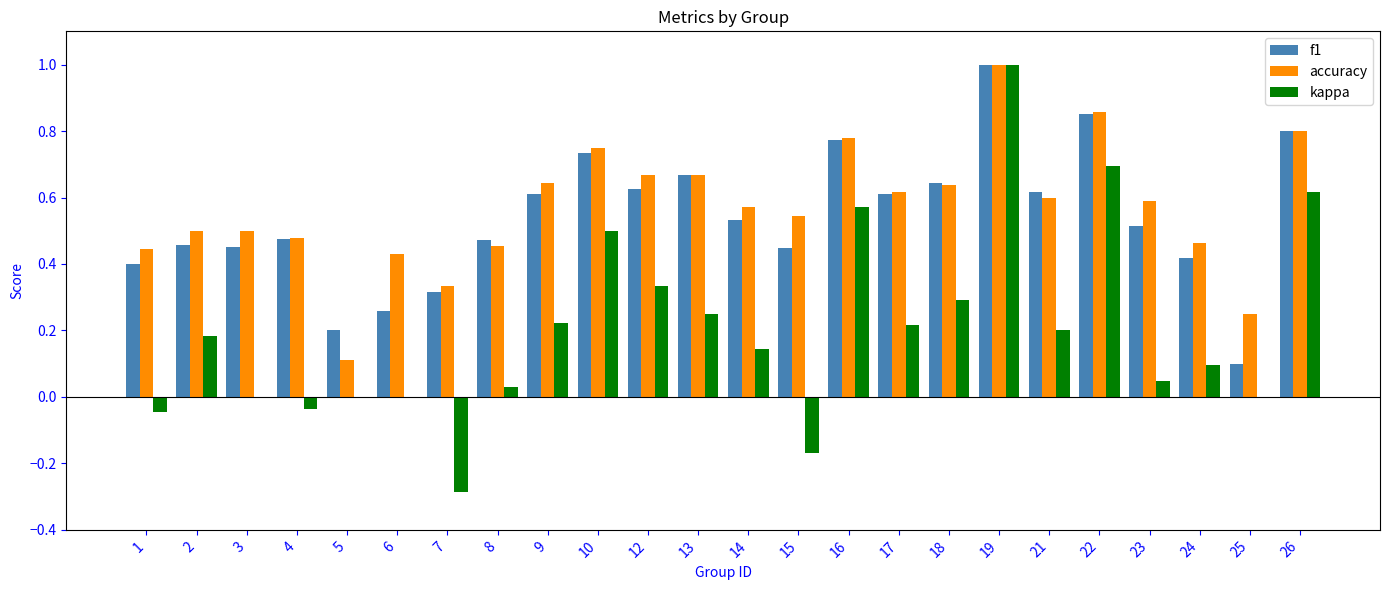

Does the chart contain stacked bars?

No